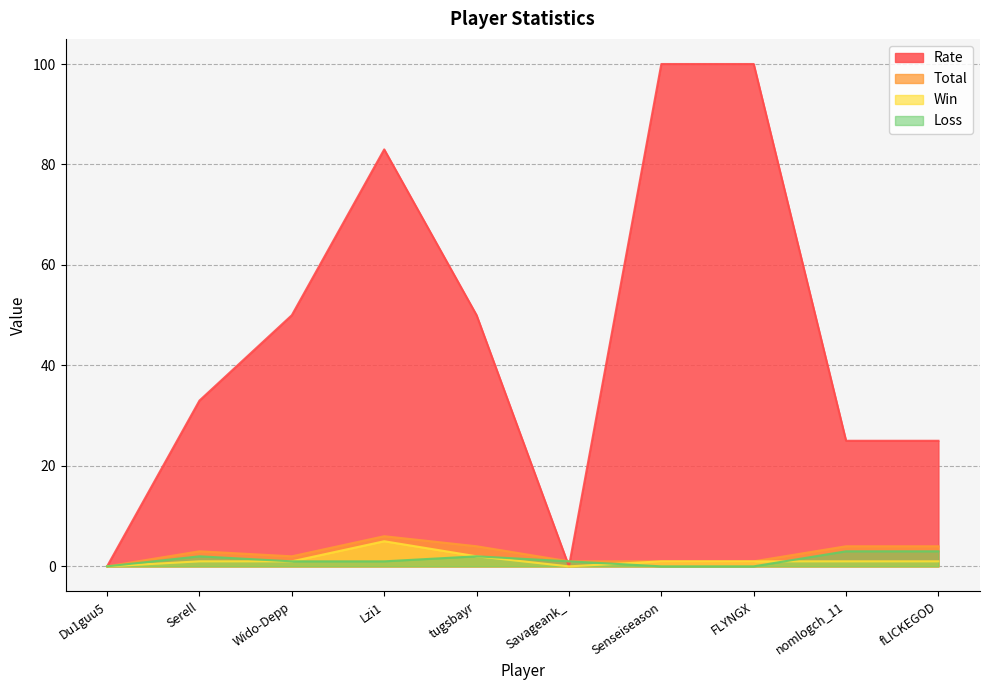

What is the difference between the highest and lowest values at FLYNGX?

100